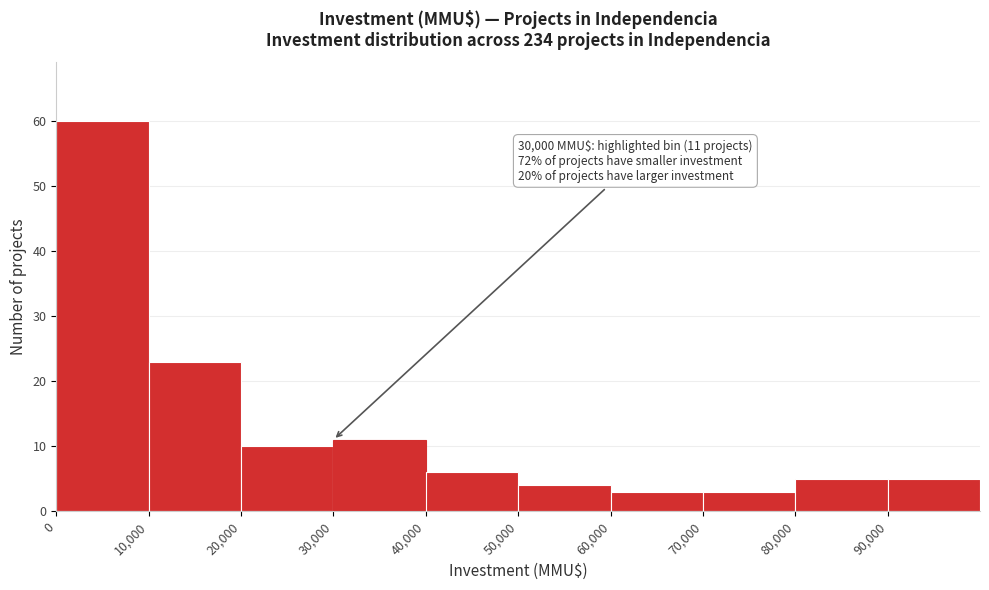

Over which range of the x-axis is the bar tallest?

0 to 10000